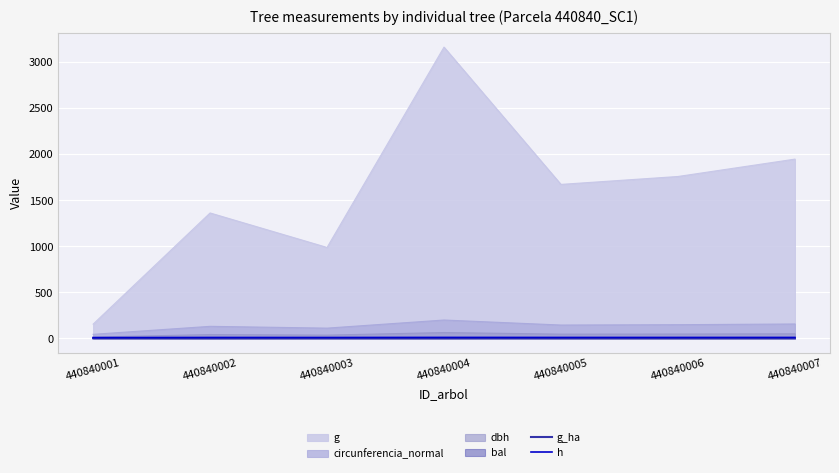

Is the value of g_ha at 440840005 greater than the value of h at 440840006?

No